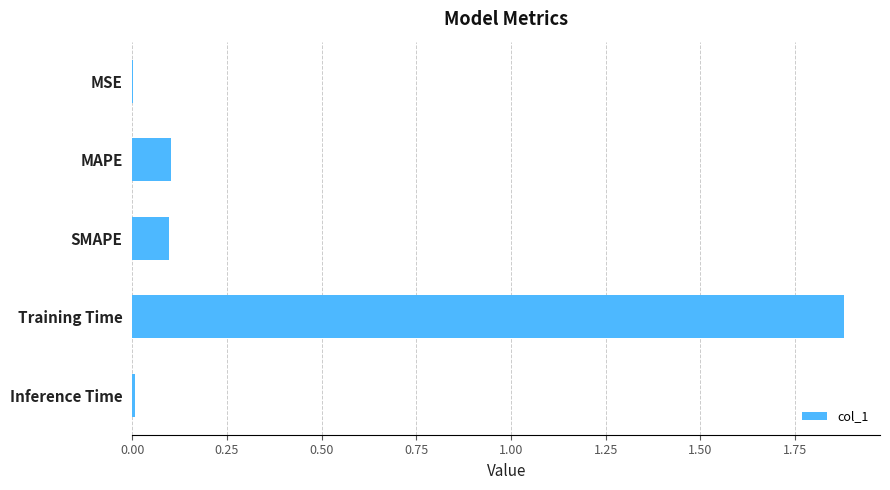

Between Inference Time and SMAPE, which is larger?

SMAPE